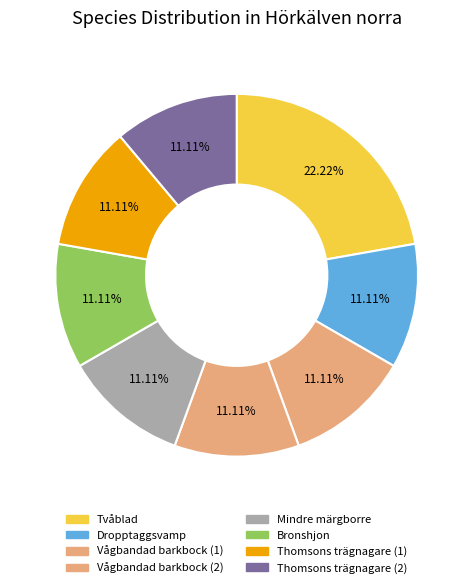

True or false: Thomsons trägnagare (2) accounts for 11% of the total.

True